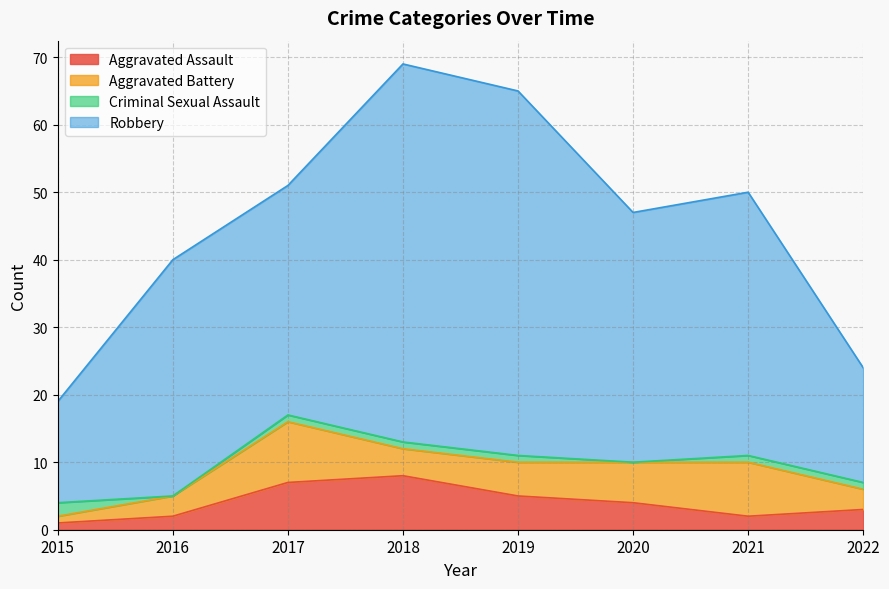

What are all the series names shown in the legend?

Aggravated Assault, Aggravated Battery, Criminal Sexual Assault, Robbery